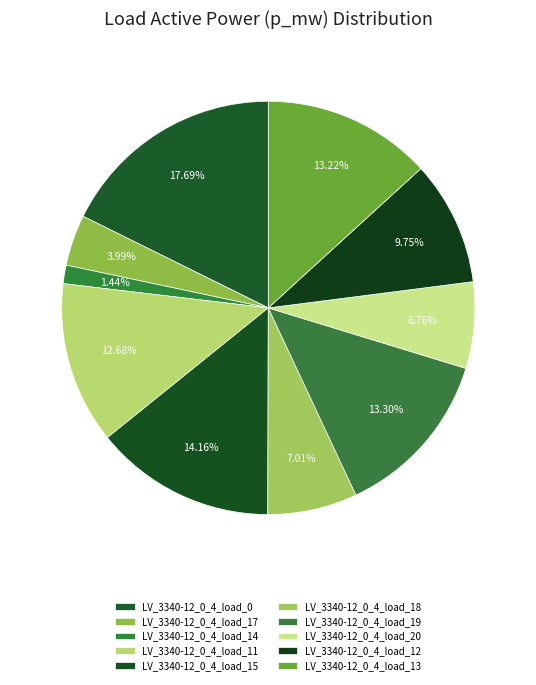

To the nearest percent, what portion does LV_3340-12_0_4_load_20 represent?

7%